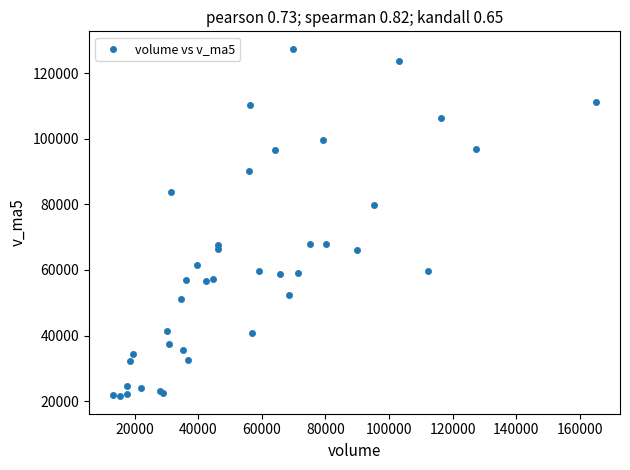

What Y value in the scatter plot is closest to 74450?

79718.4